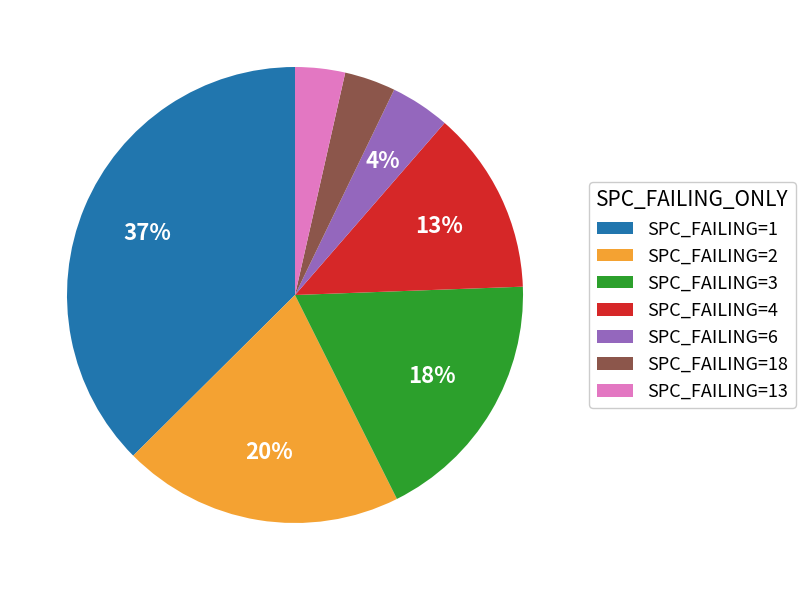

Do SPC_FAILING=18 and SPC_FAILING=2 together represent more than half of the pie?

No